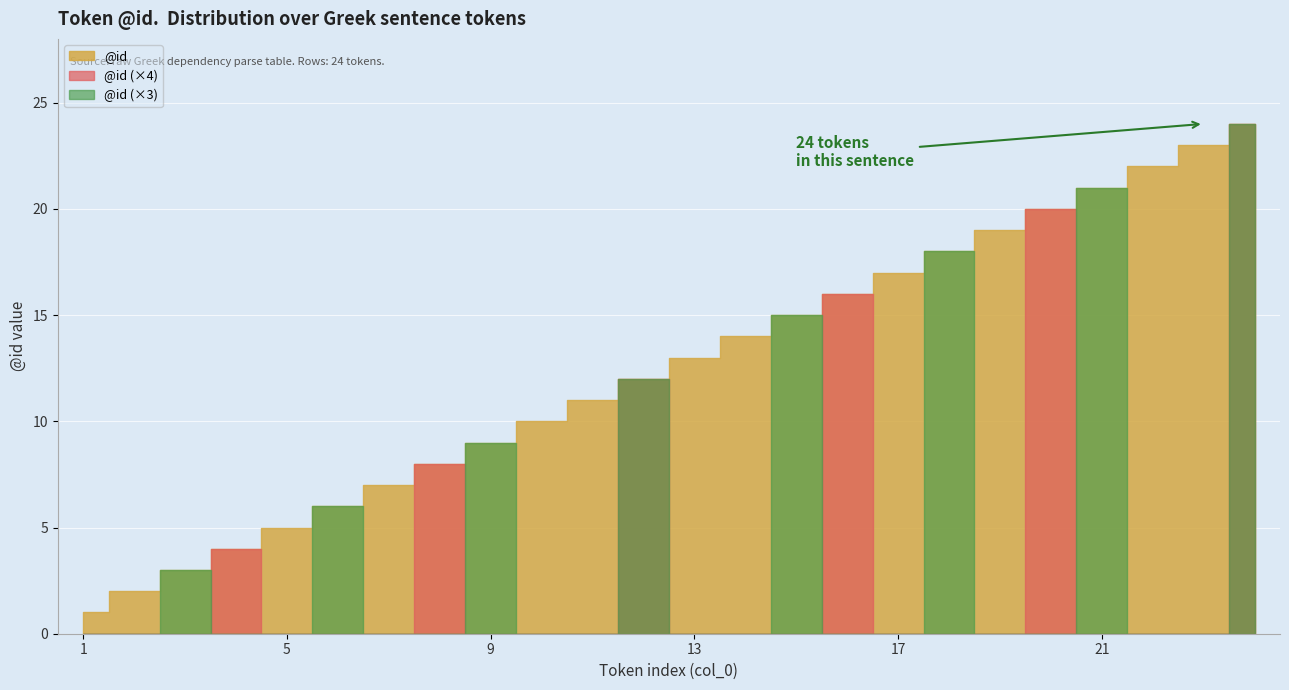

Approximately how many times larger is the value at 19 compared to 15?

1.3